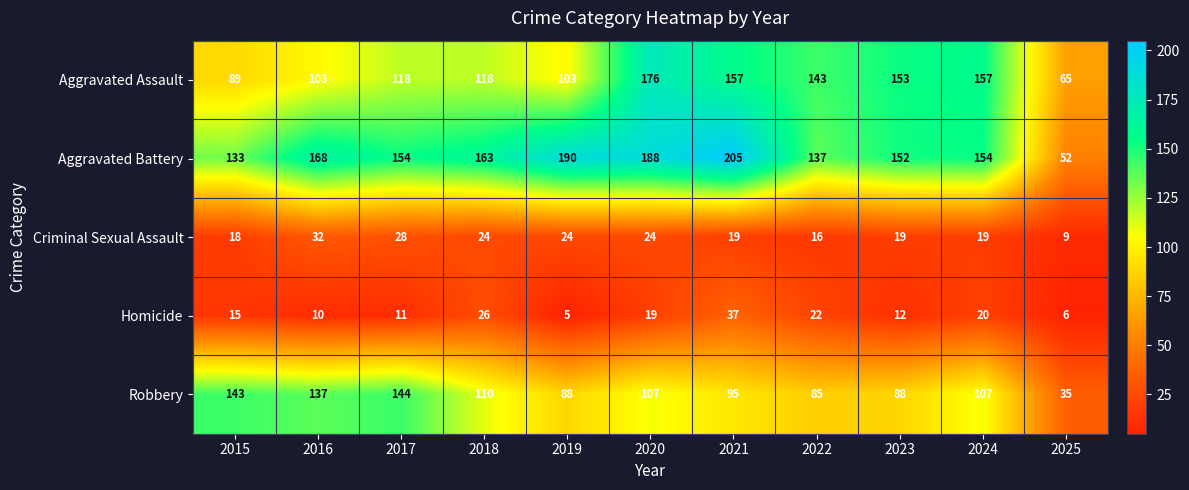

Read the Criminal Sexual Assault value at 2015, to the nearest 10.

20